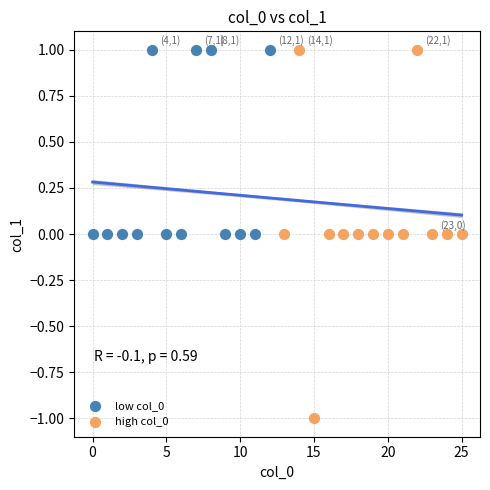

Which series reaches the minimum Y coordinate?

high col_0